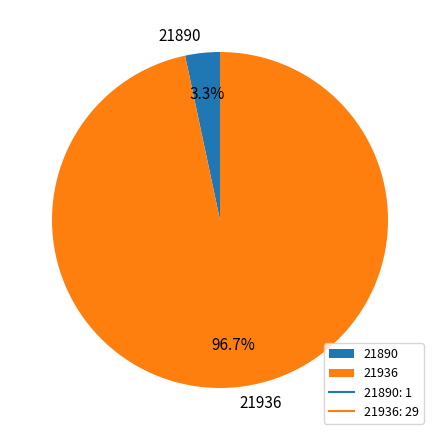

How many slices are in this pie chart?

2